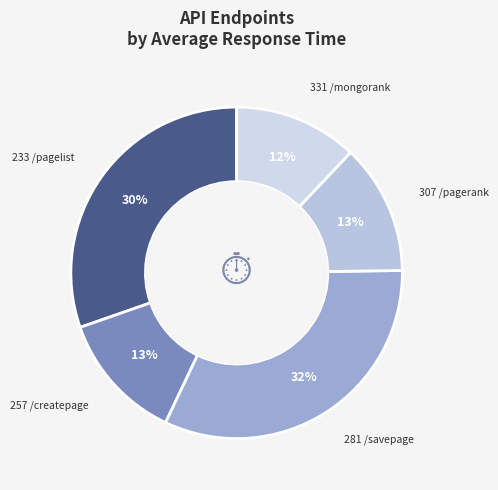

To the nearest percent, what is the combined percentage of 307 /pagerank and 233 /pagelist?

43%